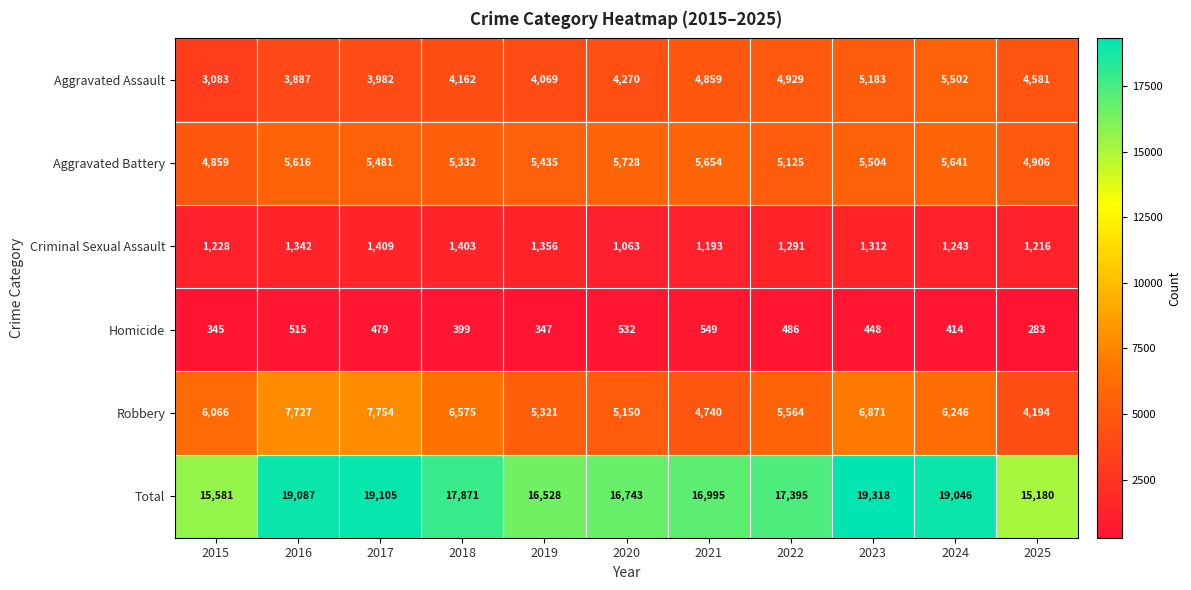

What is the difference between the Homicide values at 2024 and 2017?

65